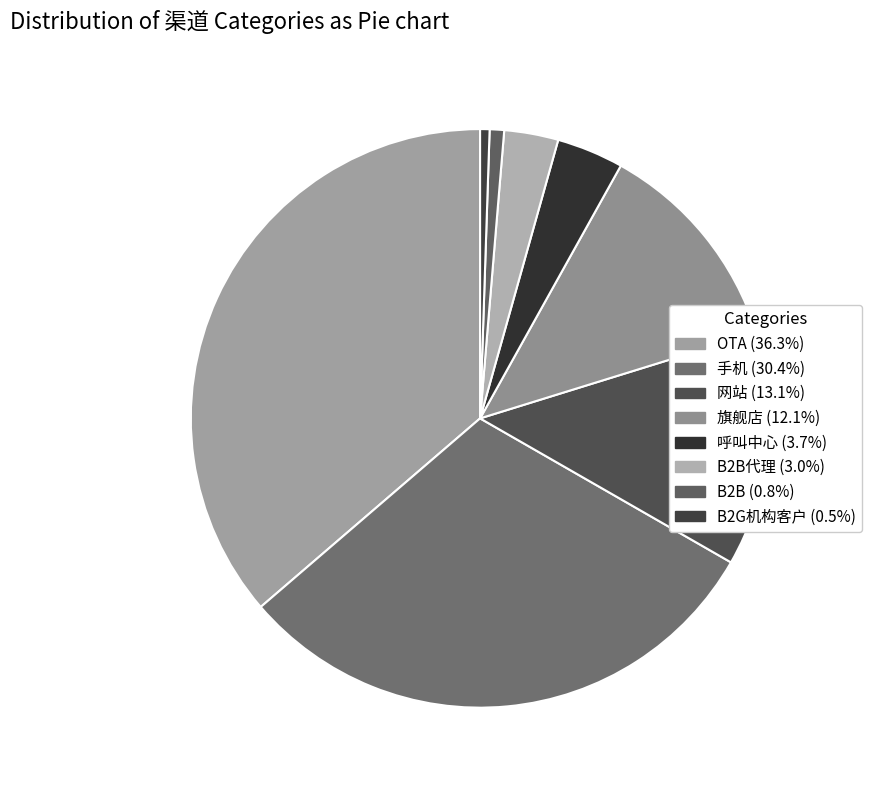

Rank the categories by value from lowest to highest.

B2G机构客户, B2B, B2B代理, 呼叫中心, 旗舰店, 网站, 手机, OTA